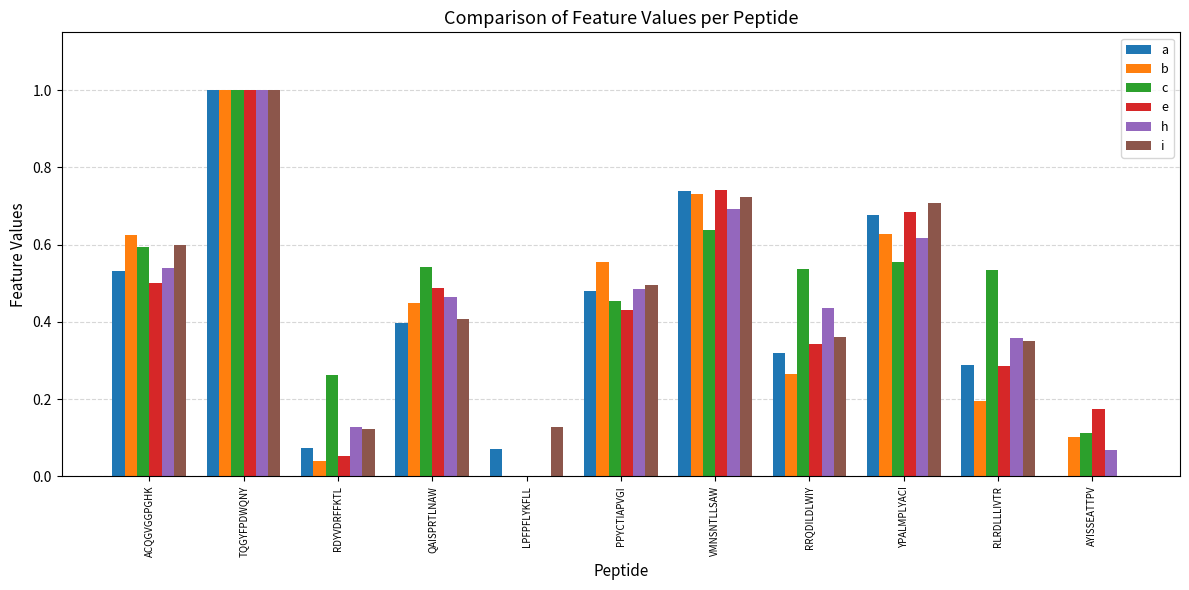

Is it true that e equals 0.5 at LPFPFLYKFLL?

False